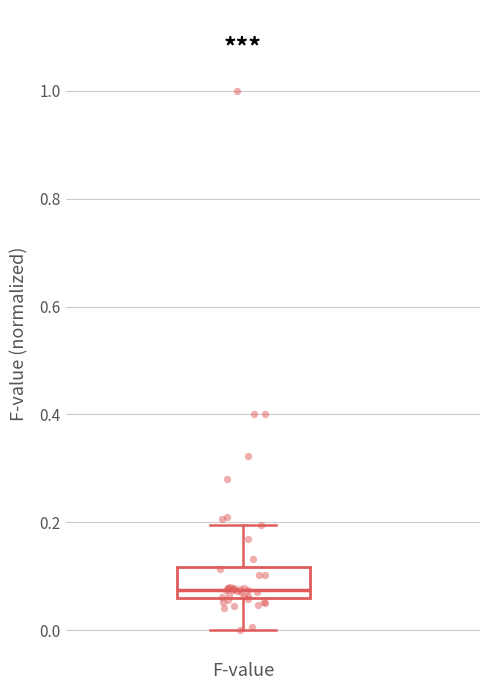

Read this box plot against the y-axis: the position of the median line, the range covered by the box, and the ends of both whiskers. The values are not printed on the chart, so give them approximately, as read against the axis.

median 0.08, box 0.06 to 0.12, whiskers 0.00 to 0.20